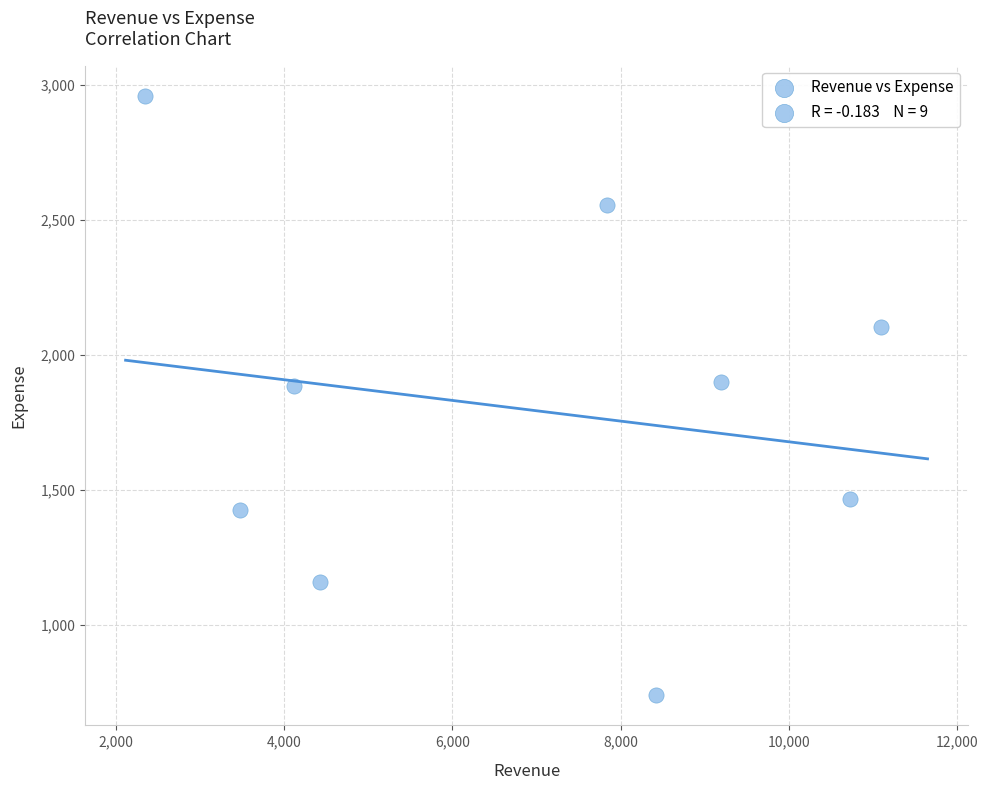

What is the average X value?

6848